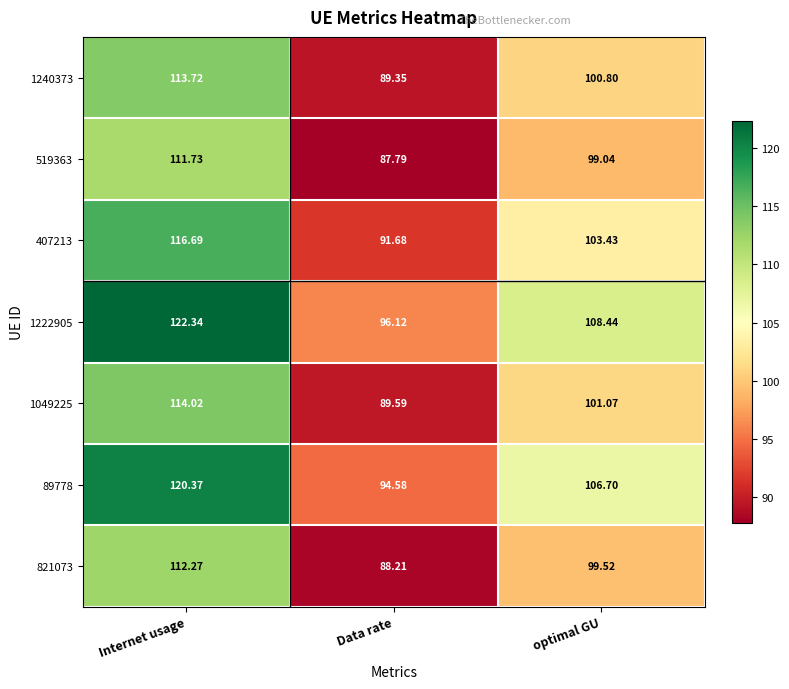

At which category is the sum across all series the highest?

Internet usage